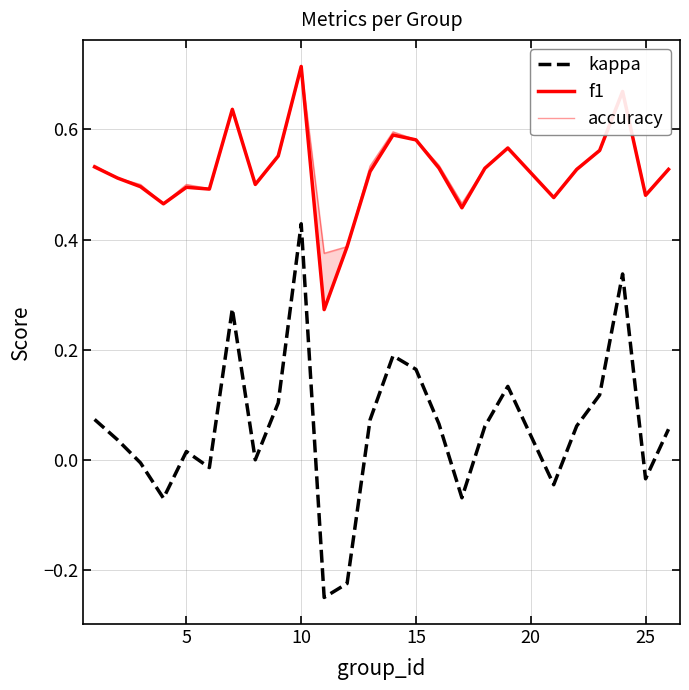

How many interior local valleys does the accuracy series have?

7